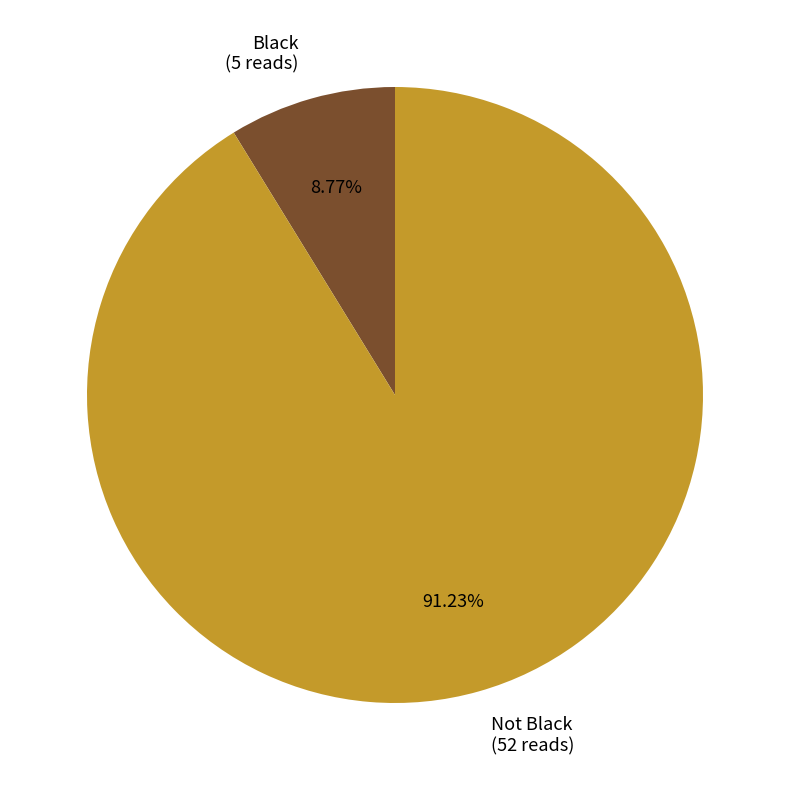

Which has a higher value, Not Black or Black?

Not Black